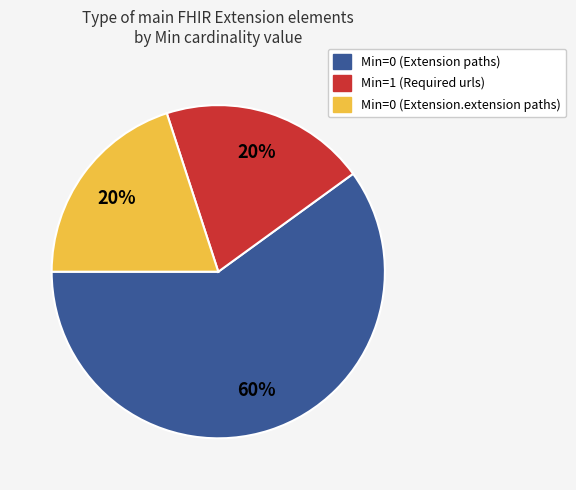

Does any single category account for the majority?

Yes